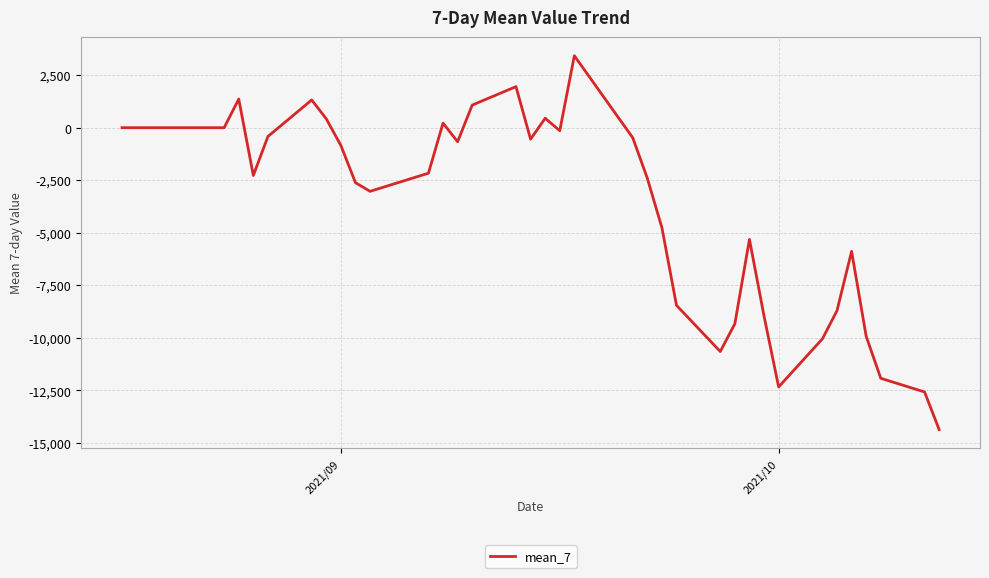

What is the difference between the maximum and minimum values?

17790.5